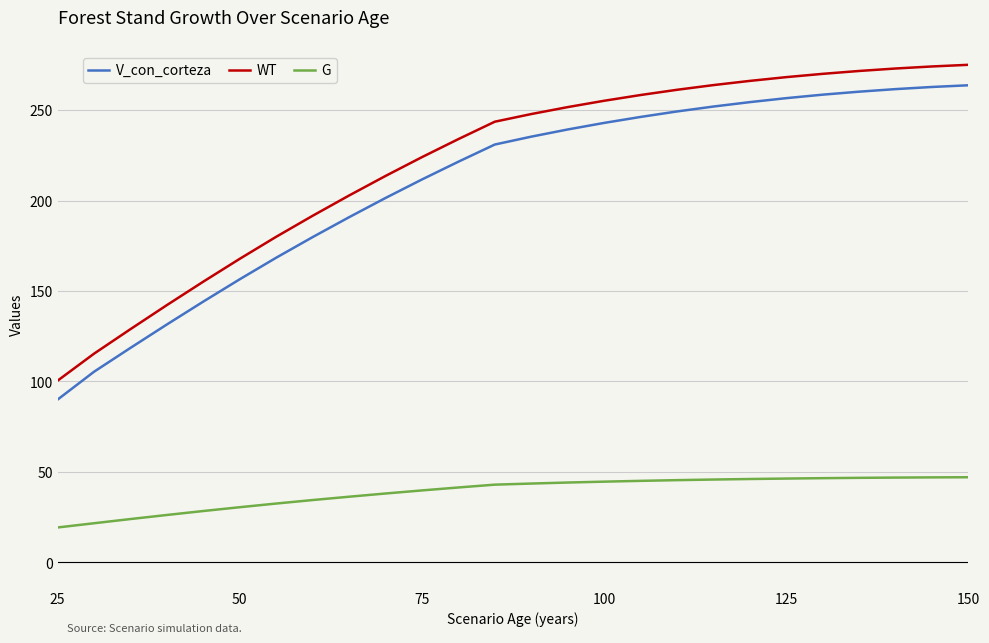

Which series has the largest total across all categories?

WT